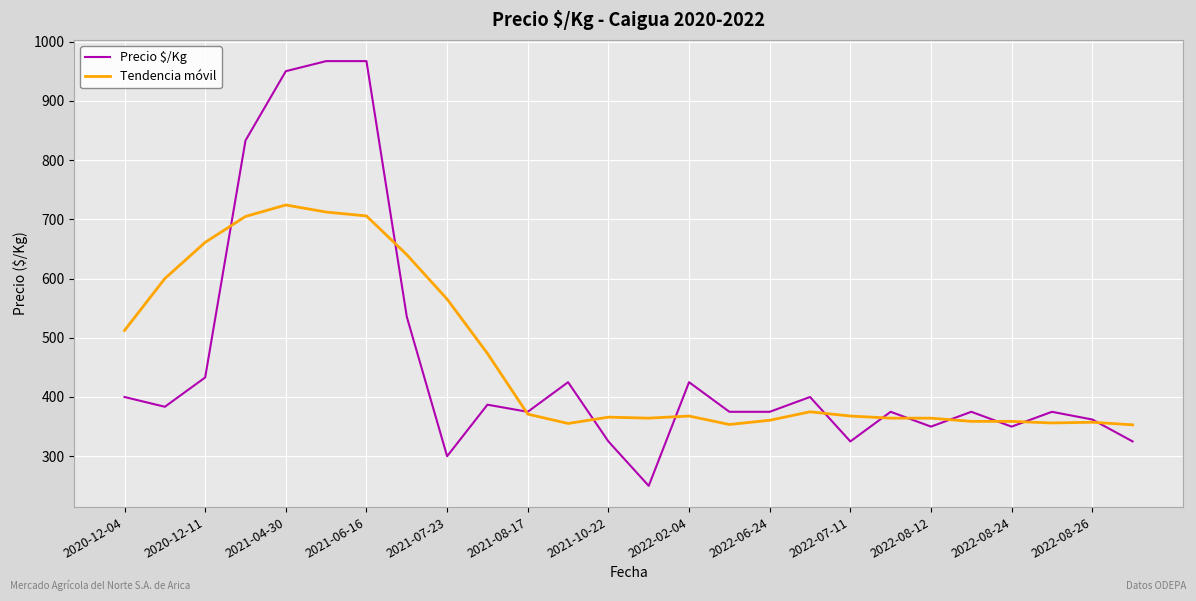

Which series has the widest spread of values?

Precio $/Kg